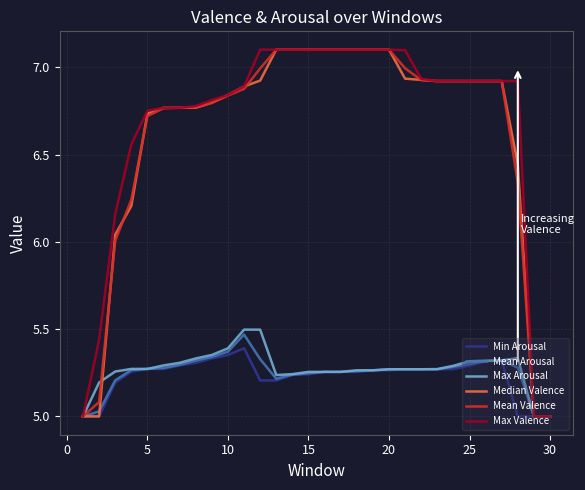

What is the maximum value shown in the chart?

7.1